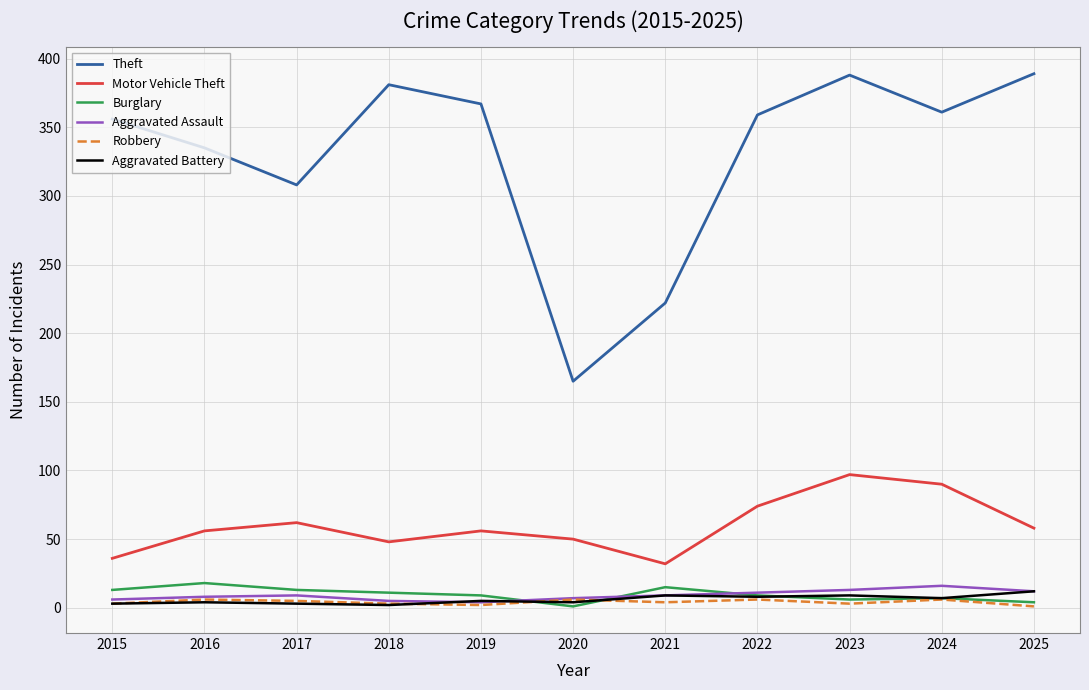

What is the spread (max minus min) of values at 2023?

385